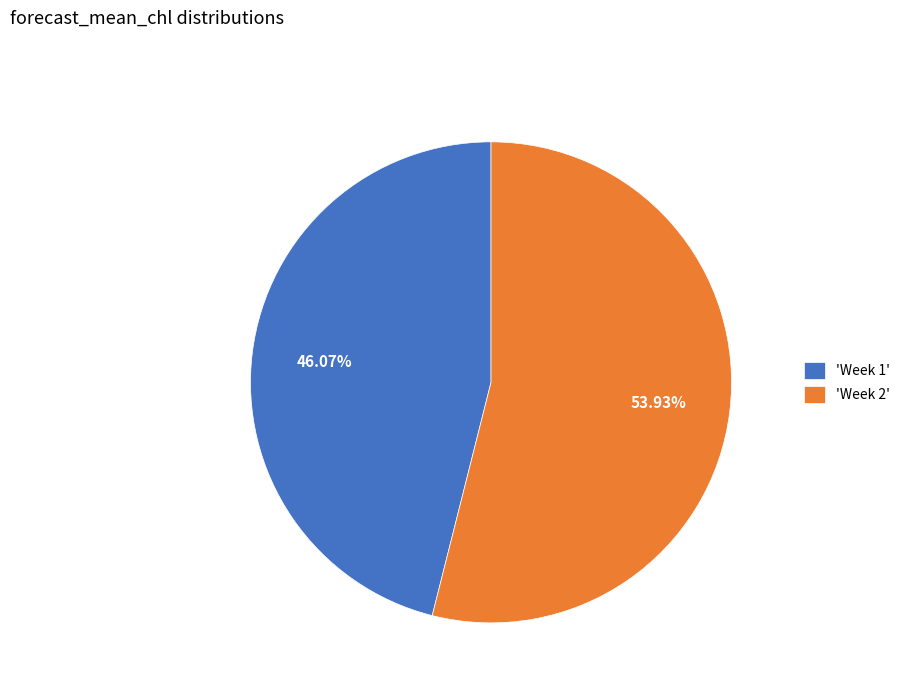

Which slice represents more than half of the pie?

'Week 2'